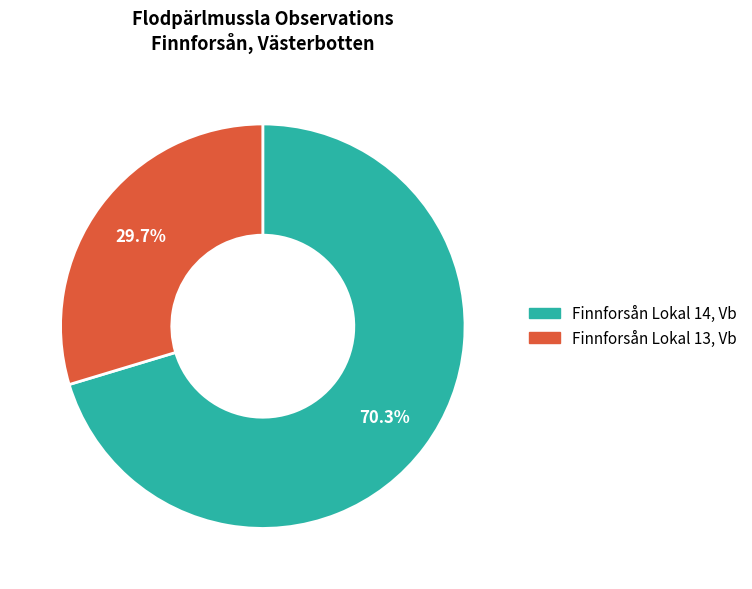

Is it true that Finnforsån Lokal 13, Vb is 30% of the pie?

True